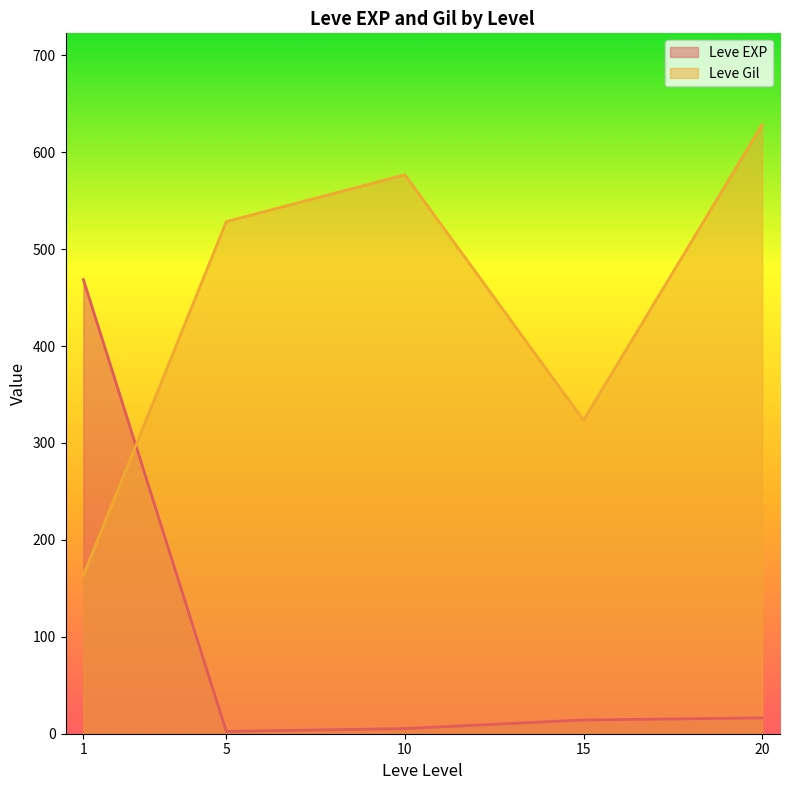

Does the chart display data point markers on the line(s)?

No